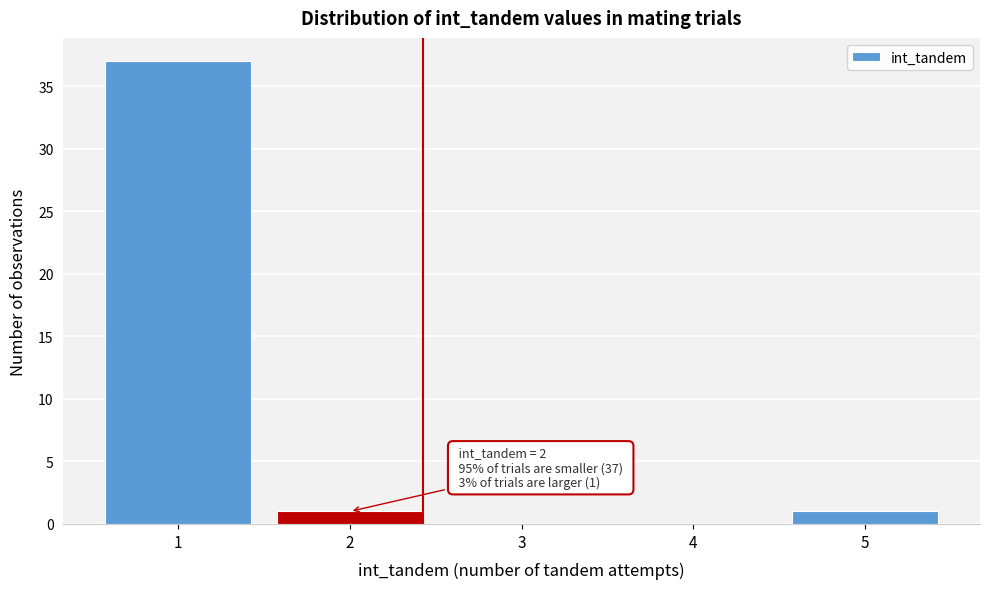

Reading left to right, list all the values displayed in this chart.

1=37	2=1	3=0	4=0	5=1